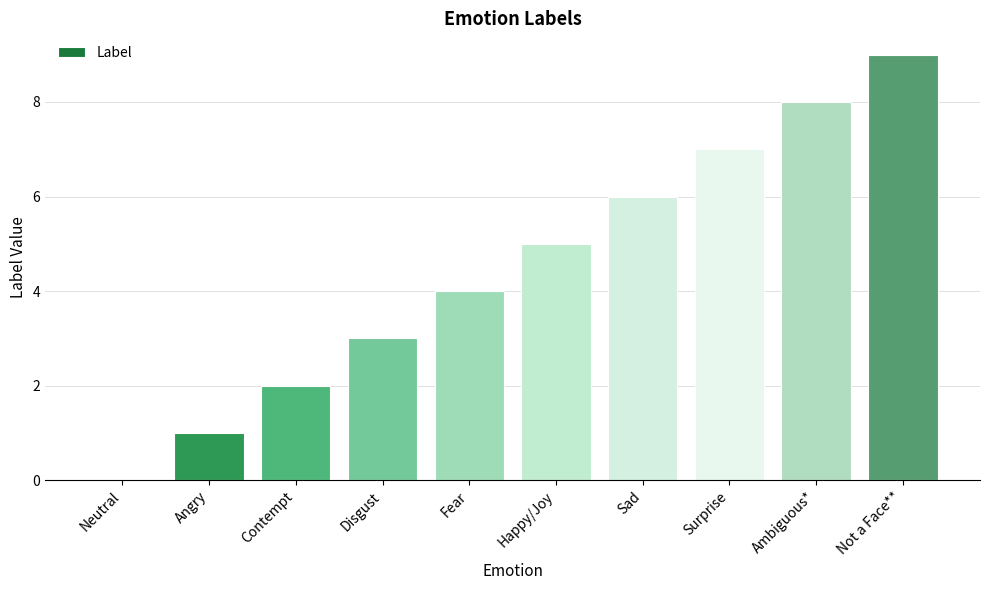

Which has a higher value, Happy/Joy or Neutral?

Happy/Joy